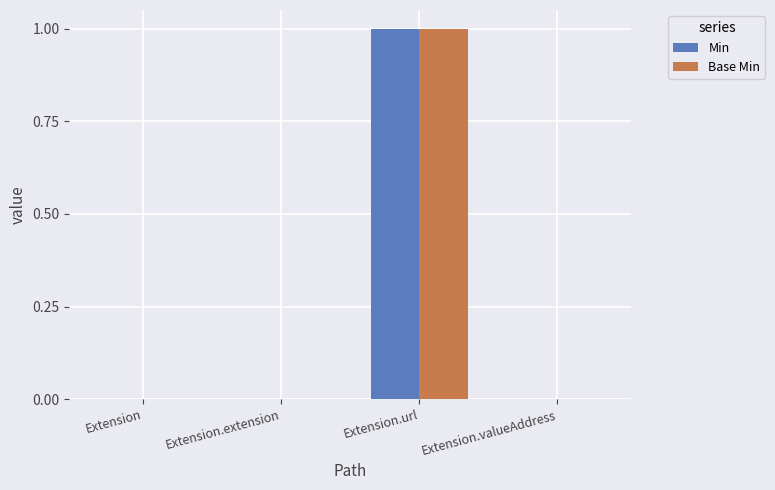

The Base Min series shows 1 at Extension.url. True or false?

True